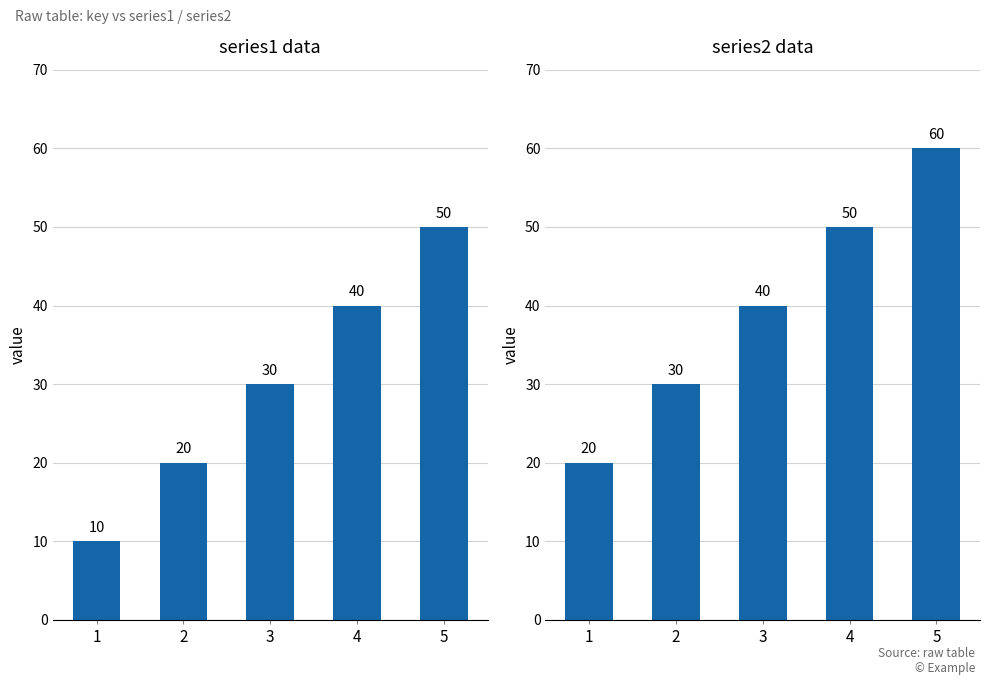

What is the difference between the series1 values at 1 and 3?

20